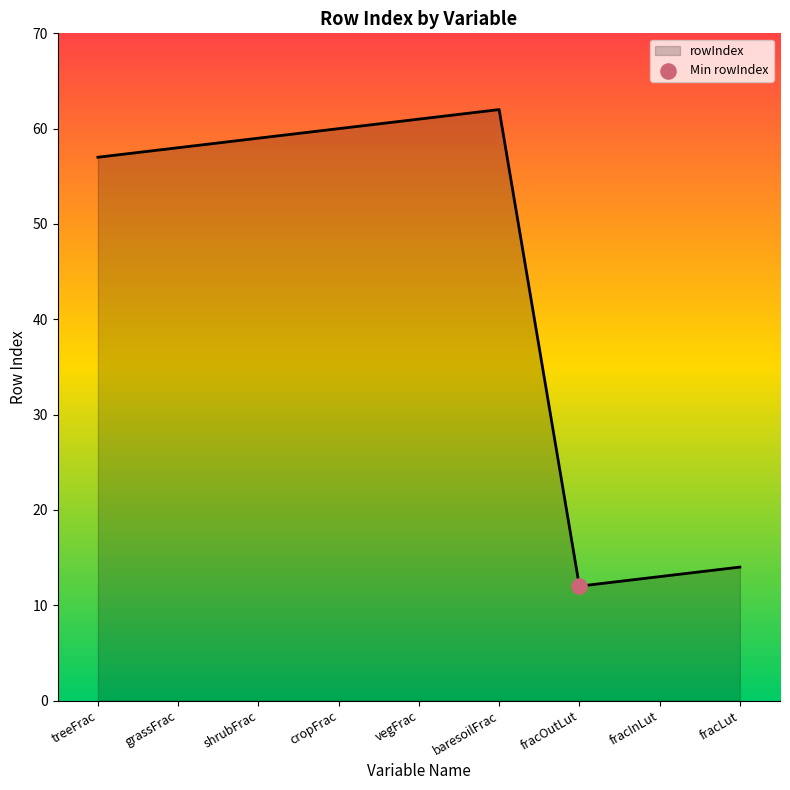

Between treeFrac and fracInLut, which is larger?

treeFrac